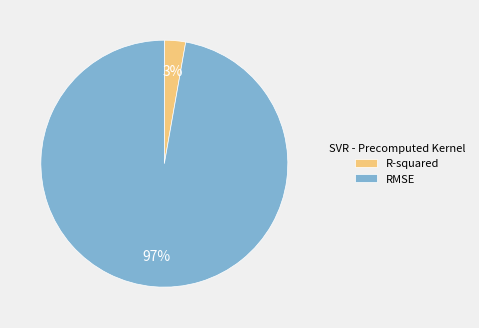

Count the number of slices in the pie.

2